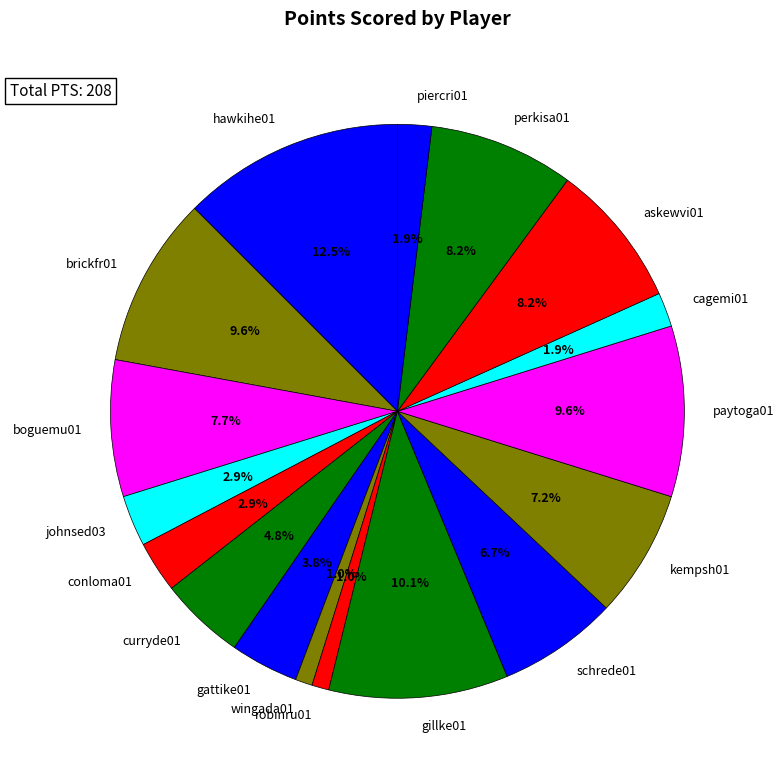

Does curryde01 represent more than half of the total?

No